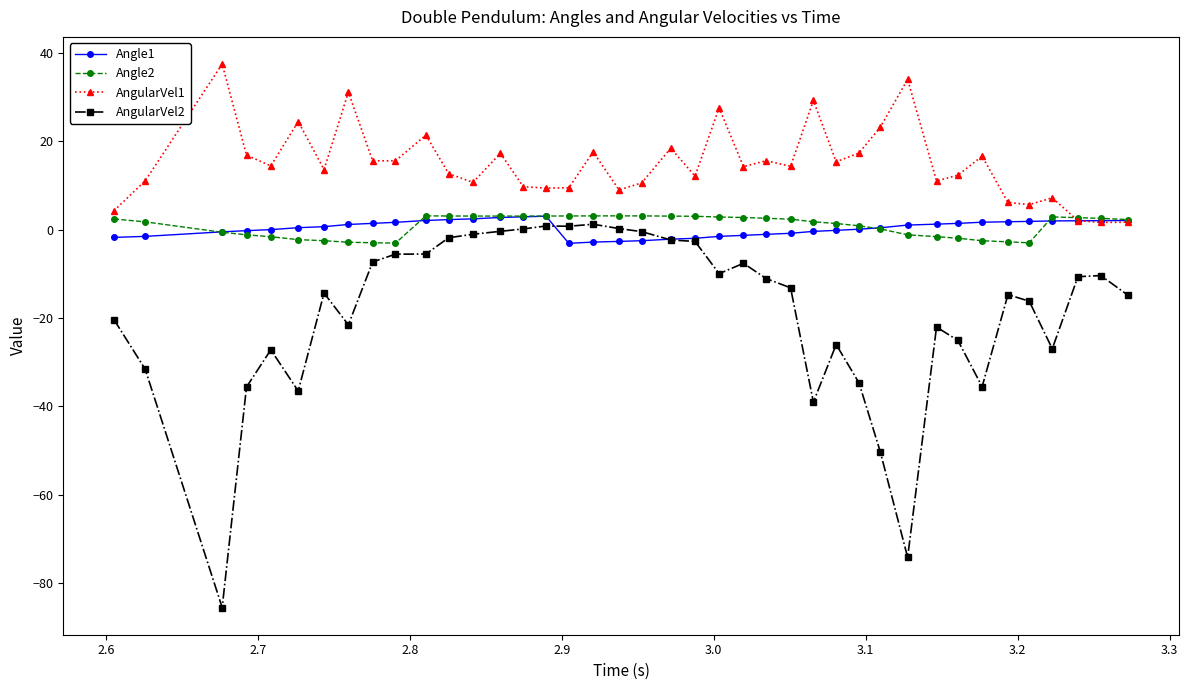

Which series has the largest range (max minus min)?

AngularVel2